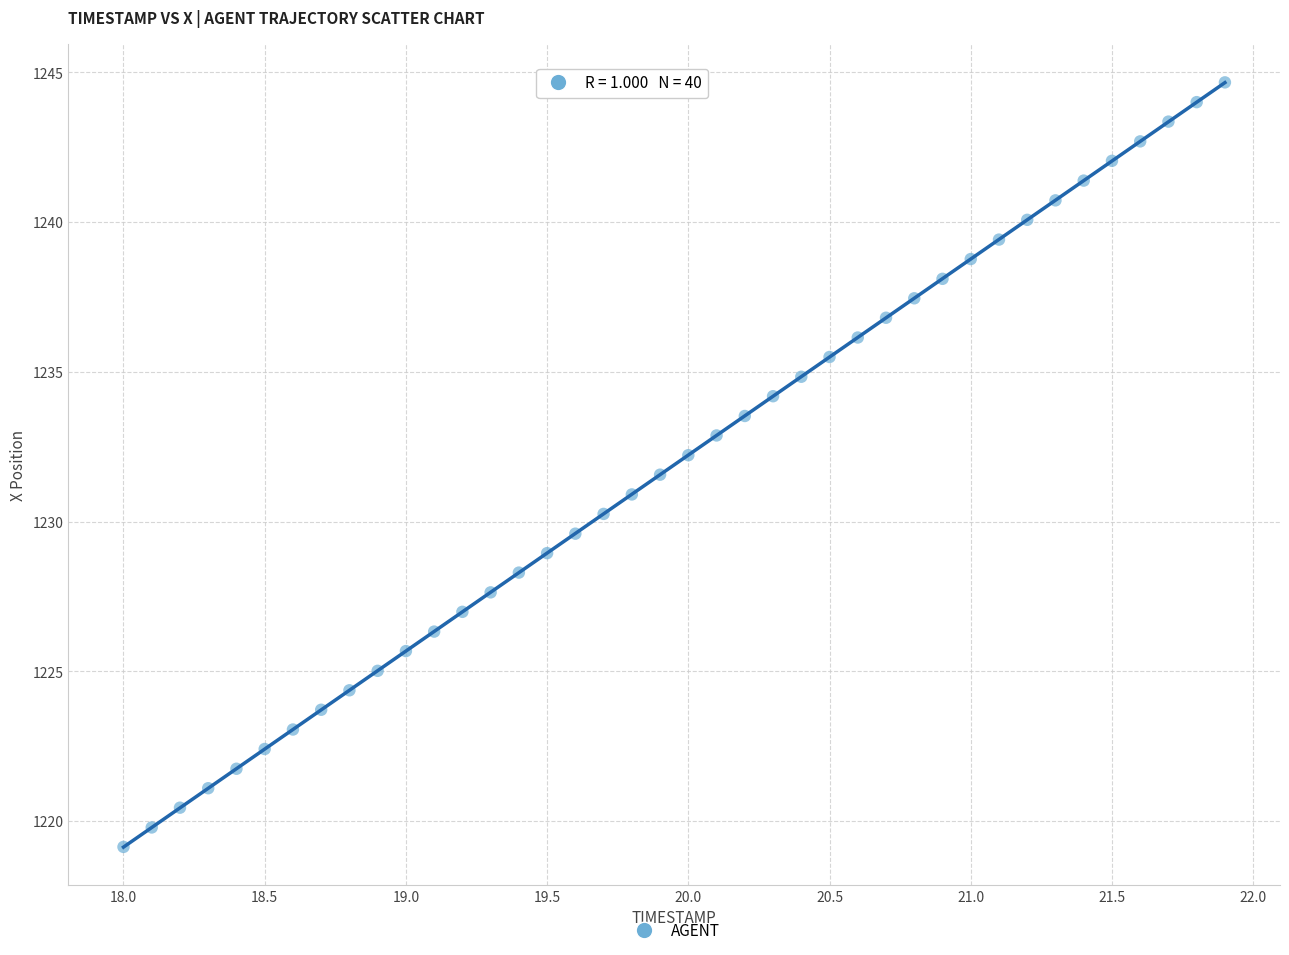

What is the range of Y values (max minus min)?

25.5